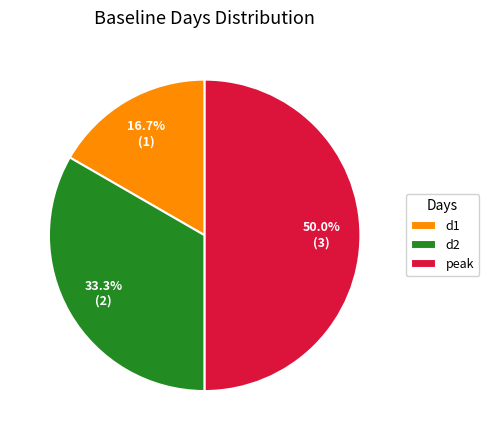

How many segments does this pie chart have?

3